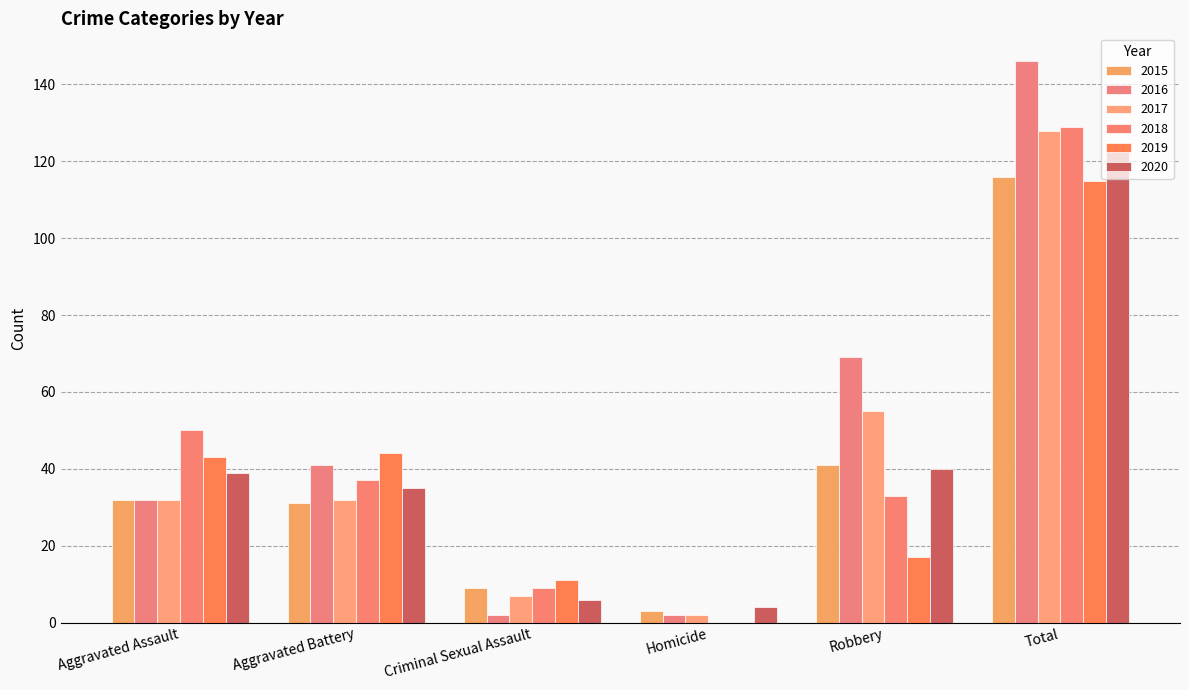

What is the average value of the 2019 series?

38